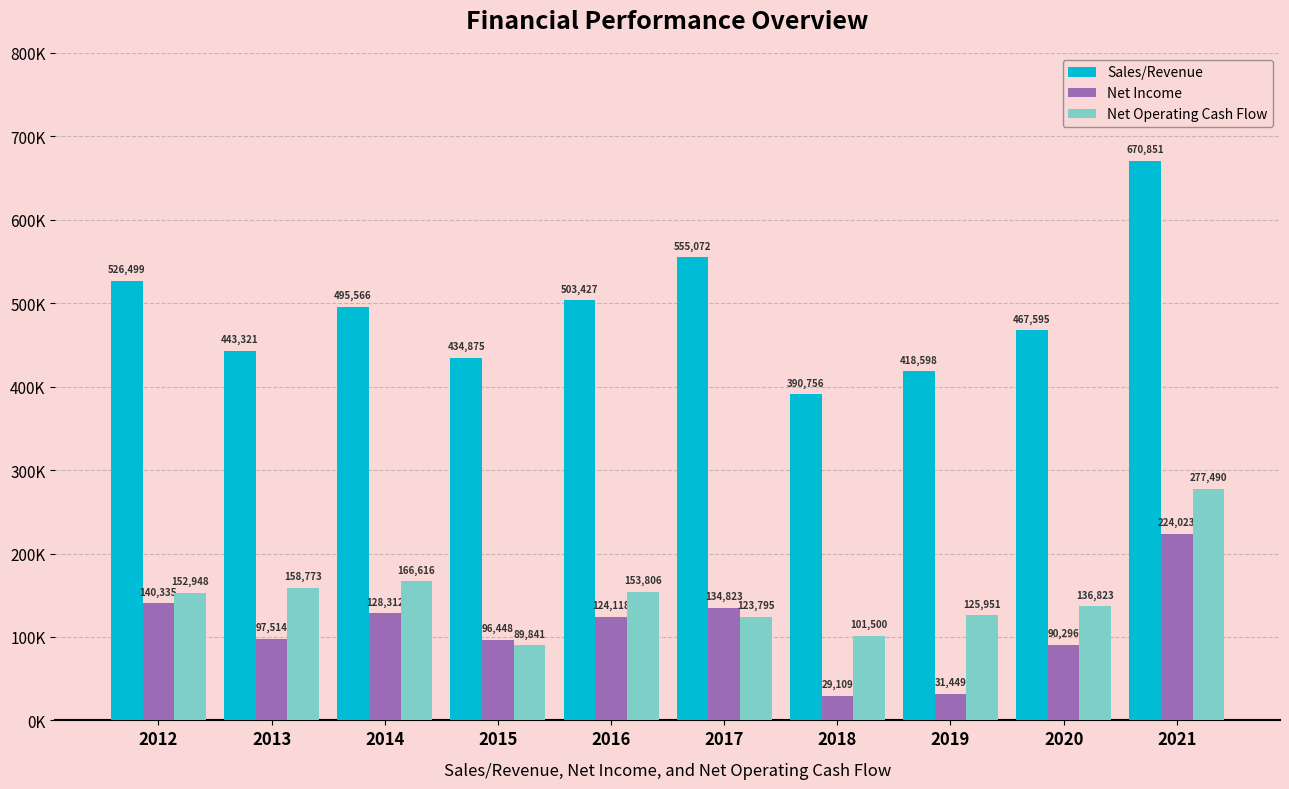

Are the bars horizontal?

No